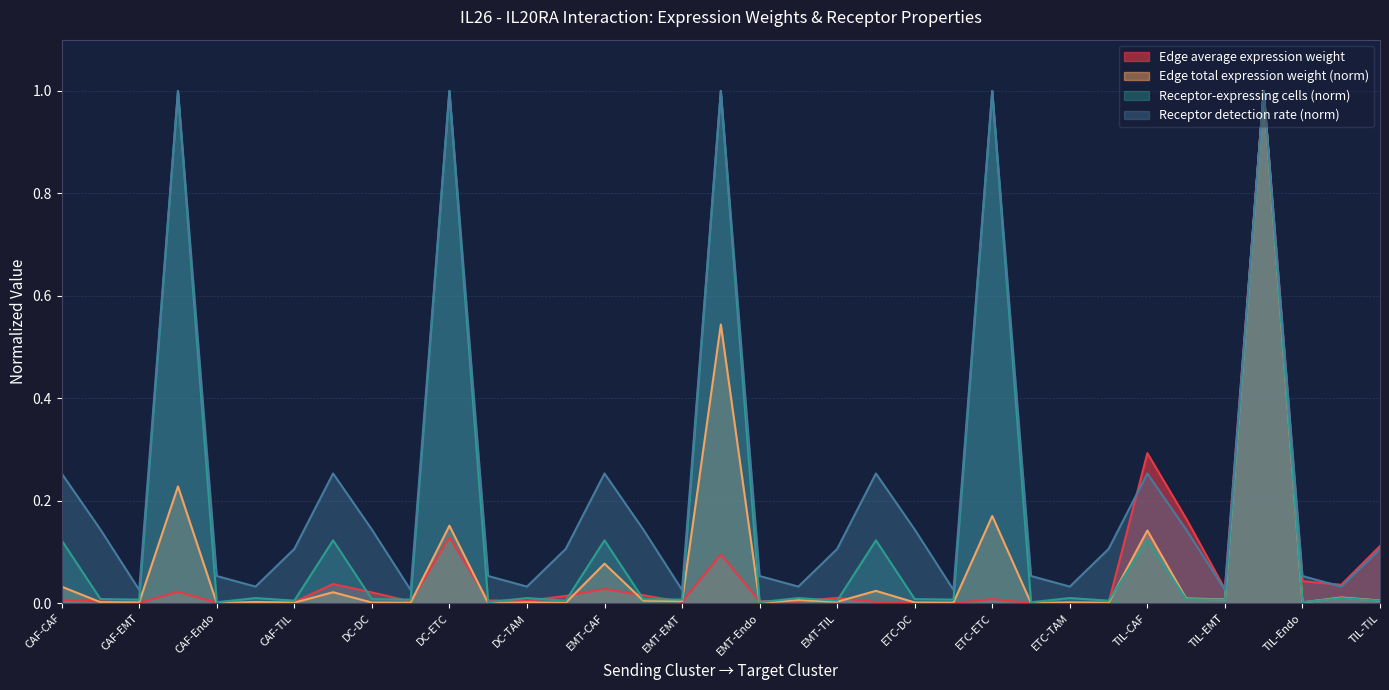

Which series has the widest spread of values?

Edge average expression weight